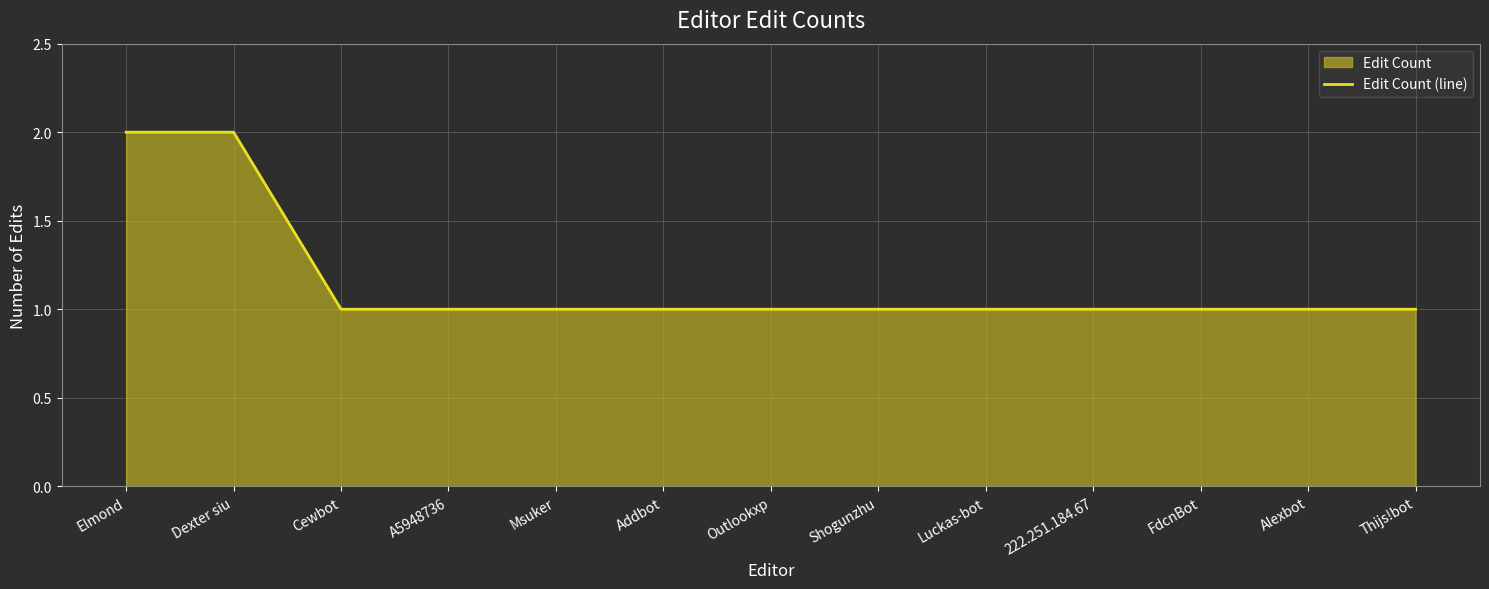

True or false: the data shows 1 at Alexbot.

True